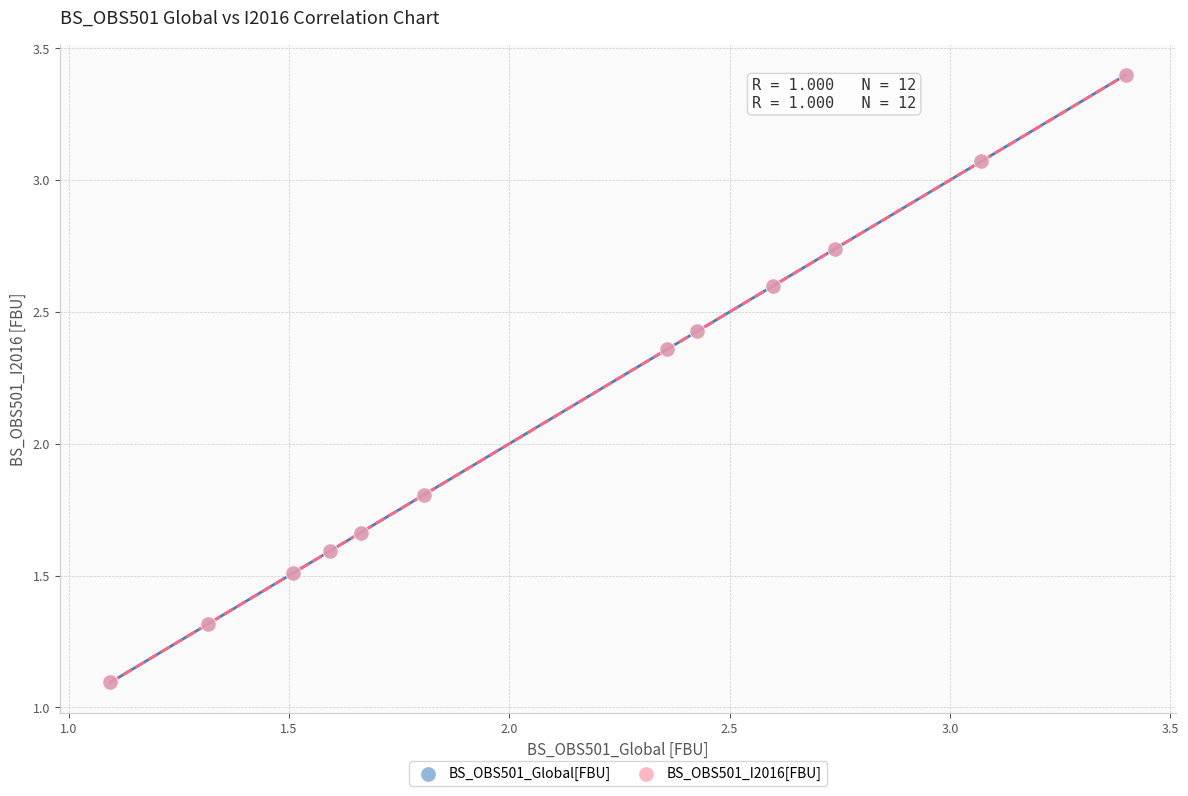

Which series has the largest Y range (max minus min)?

BS_OBS501_Global[FBU]